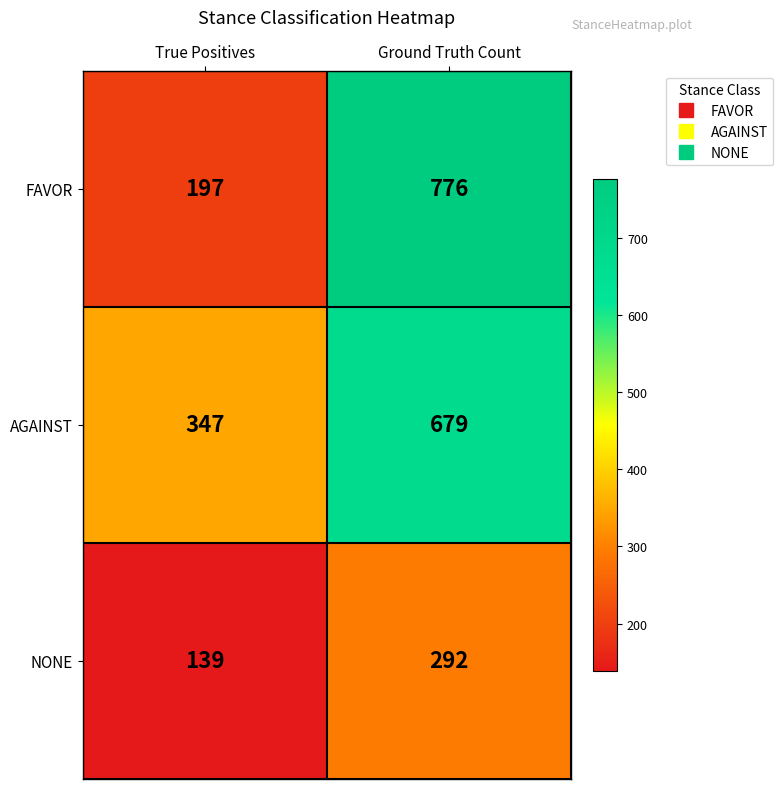

How many series are shown in this chart?

3